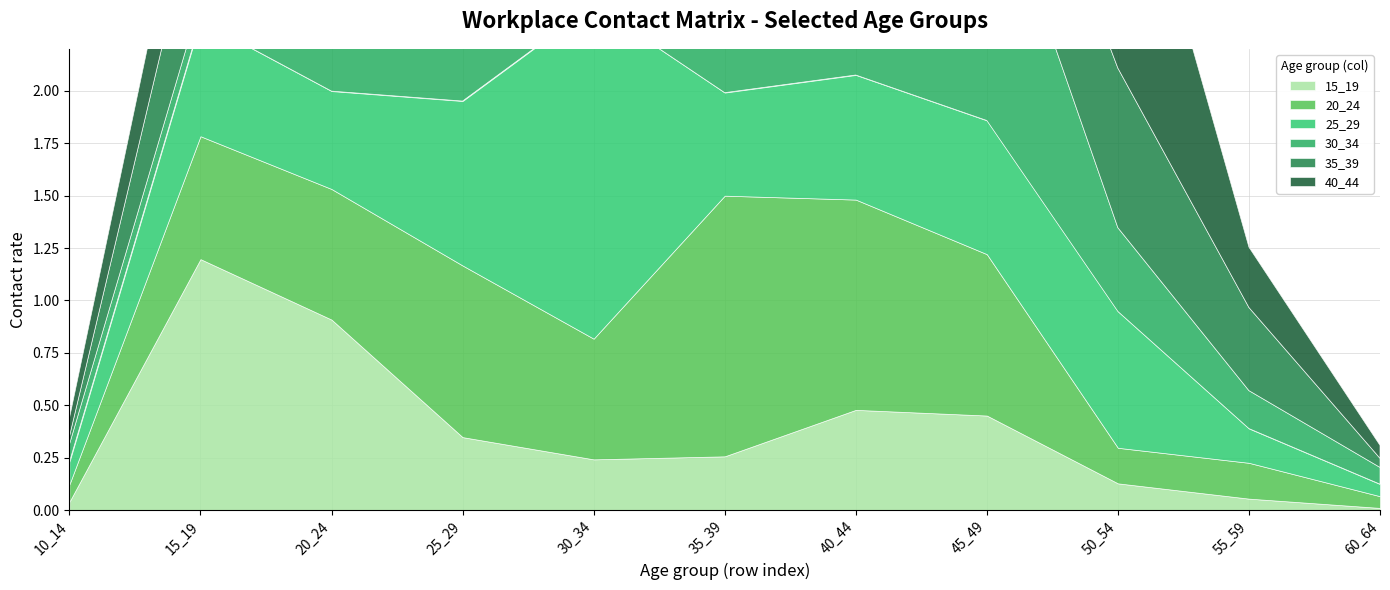

How many lines are shown in the chart?

6